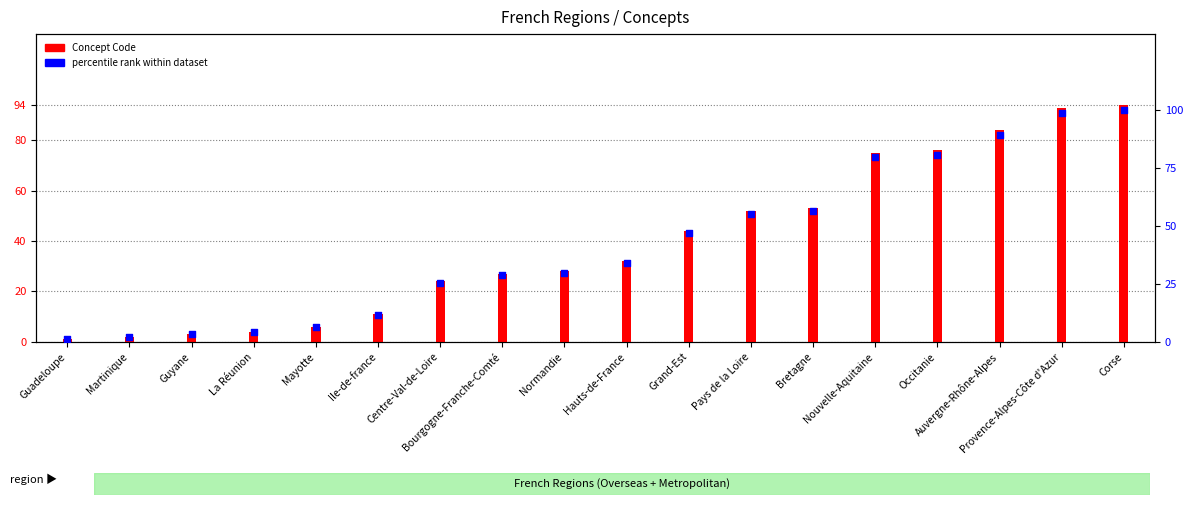

At how many categories does at least one series exceed 66?

5